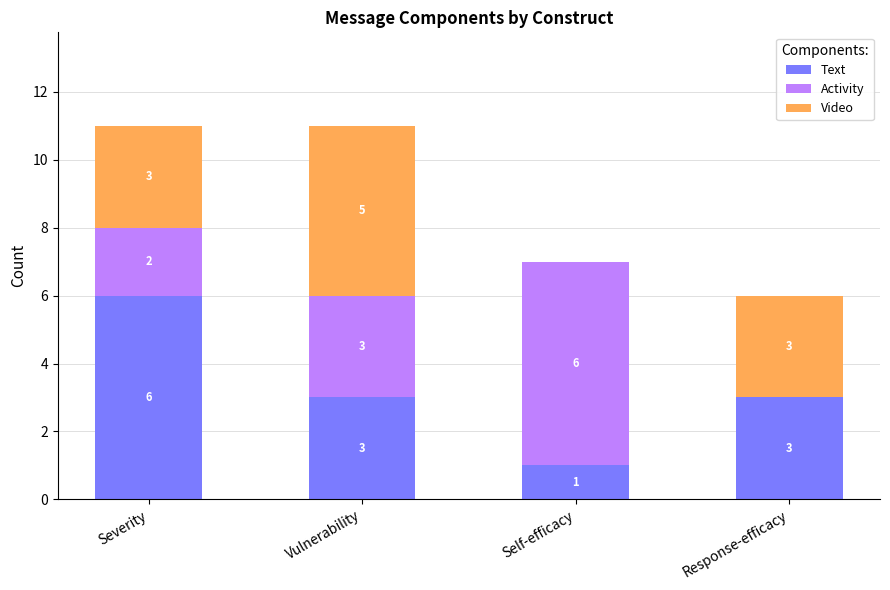

Is it true that Text equals 2 at Severity?

False